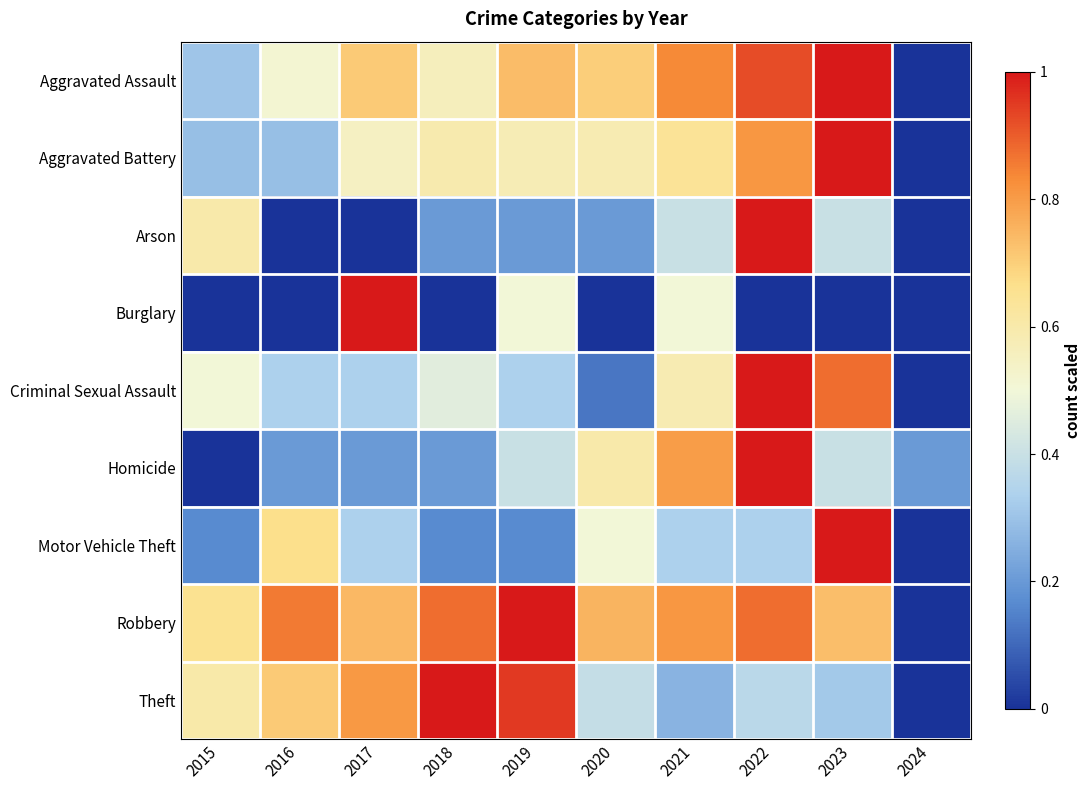

What is the total value across all series at 2020?

3.9